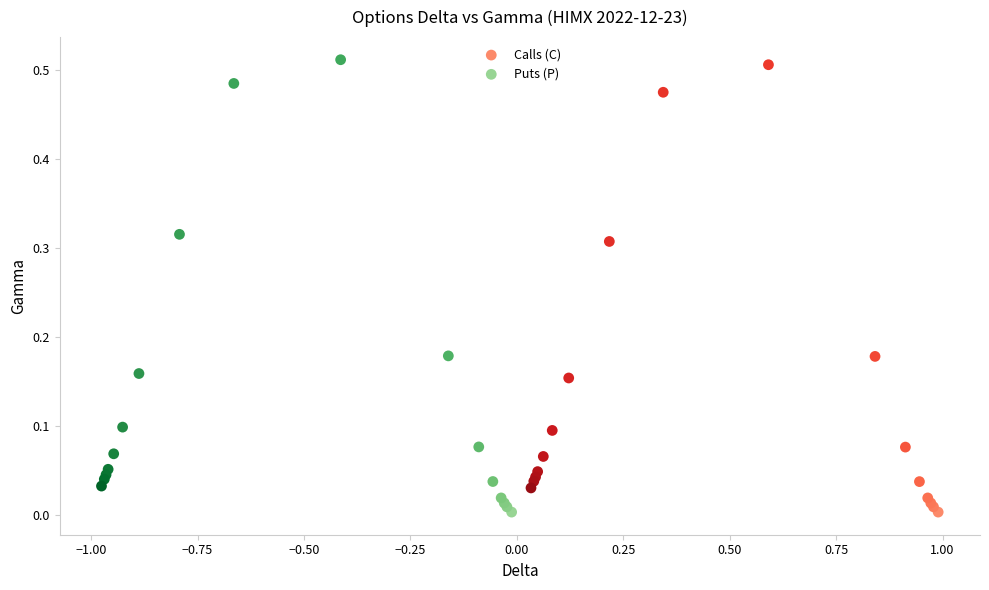

Which series contains the highest Y value?

Puts (P)